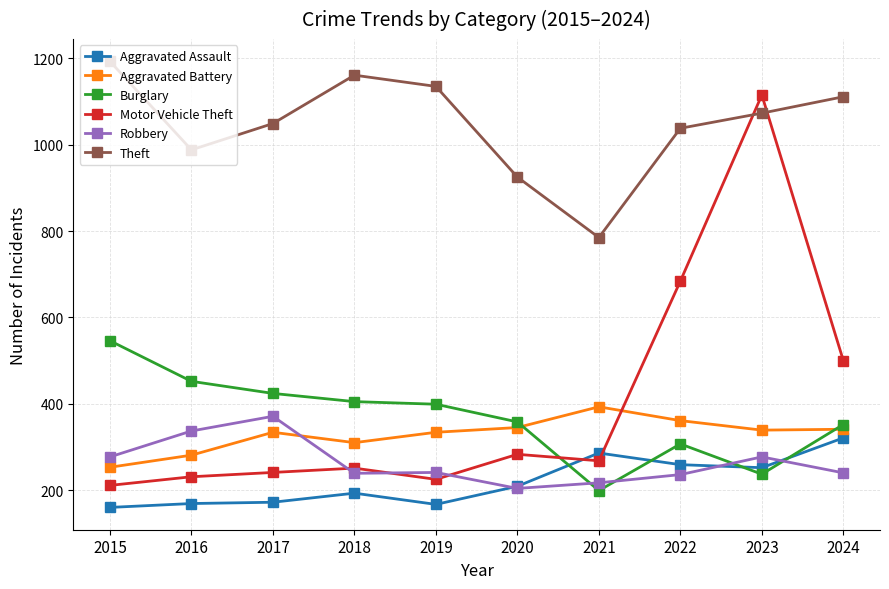

What is the sum of all Burglary values?

3679